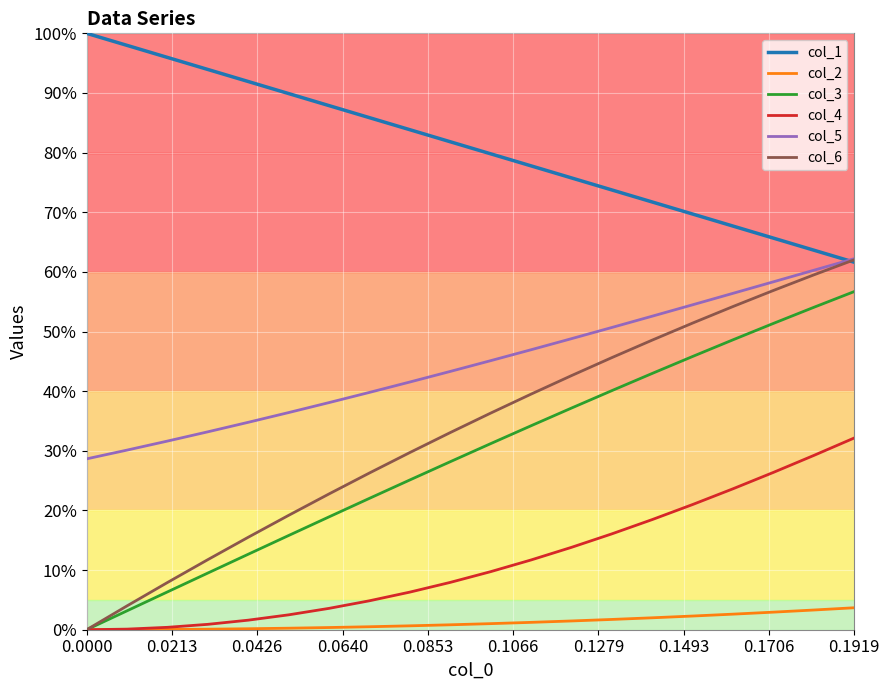

What is the difference between the maximum and second lowest values in the col_5 series?

0.3